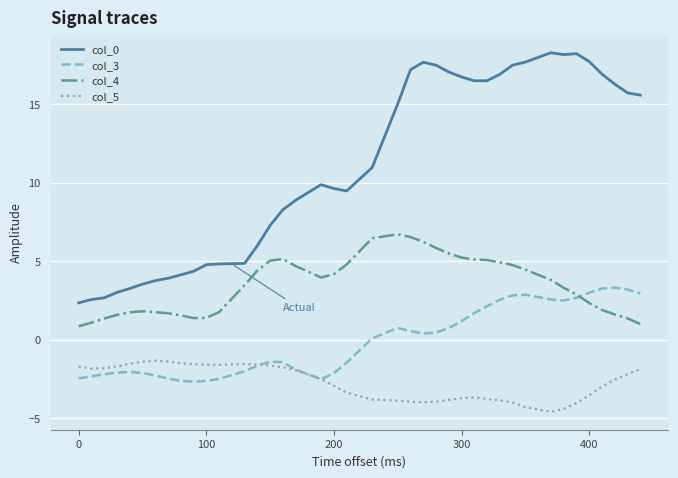

True or false: col_5 and col_0 cross at least once.

False